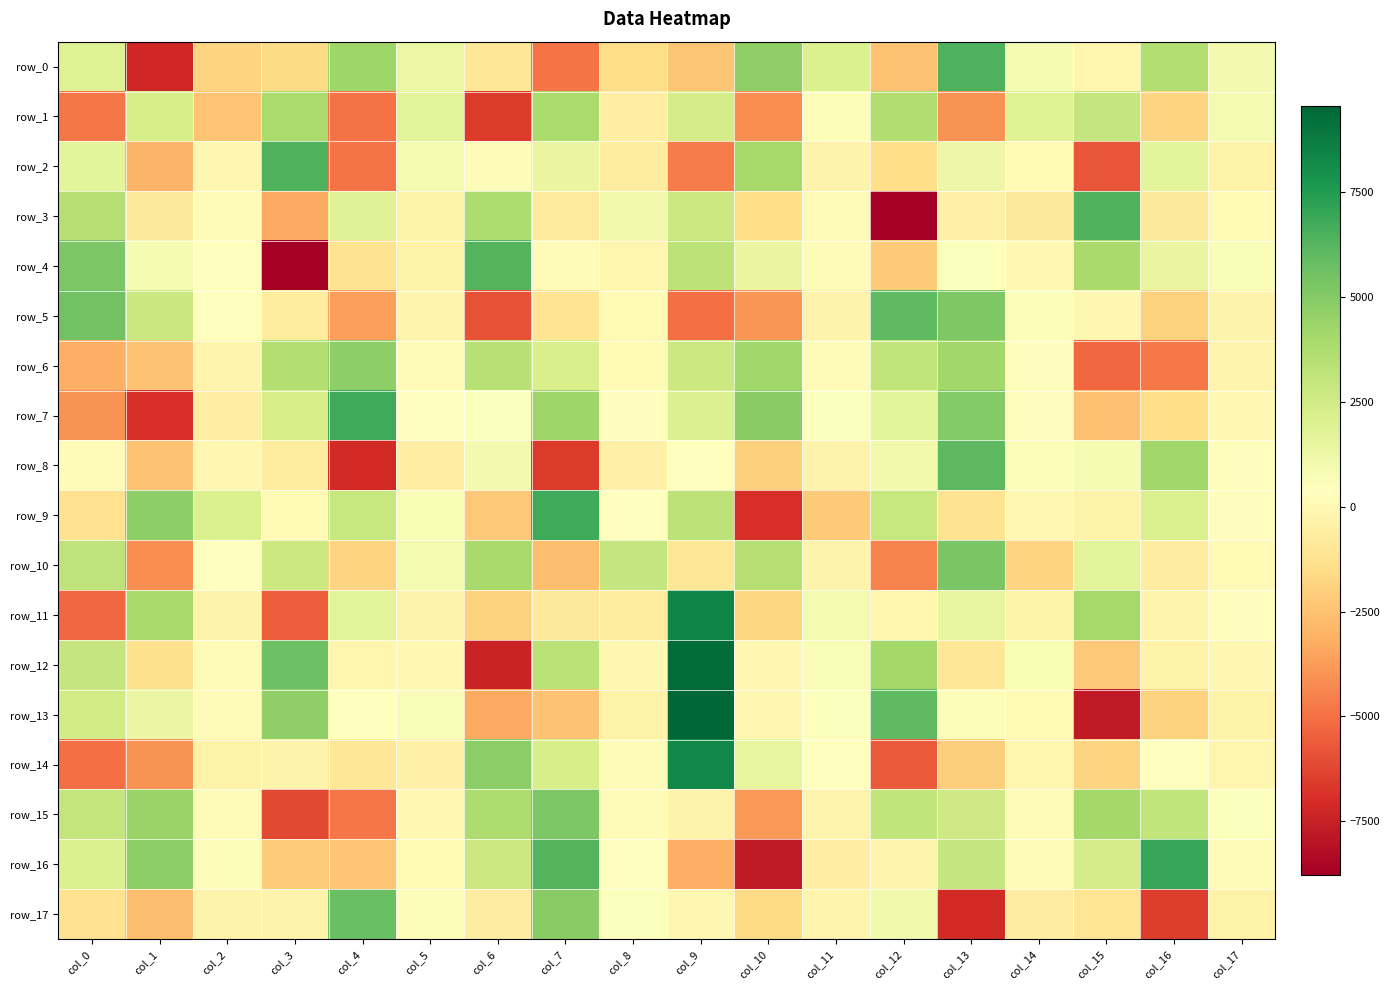

What is the total value across all series at col_9?

35673.8